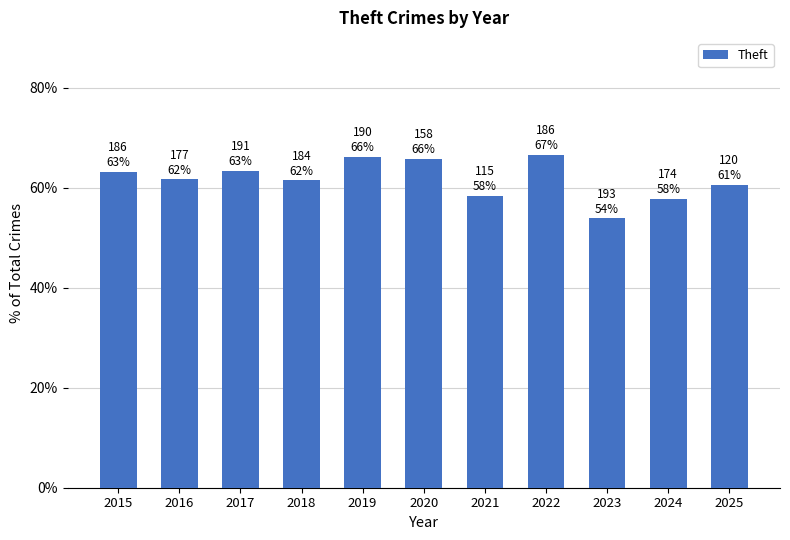

Are the bars horizontal?

No